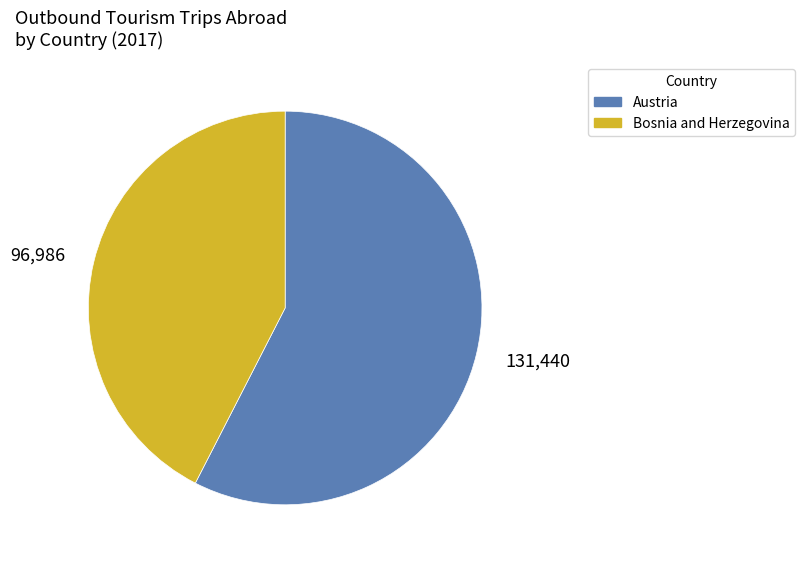

What is the largest slice in the pie chart?

Austria